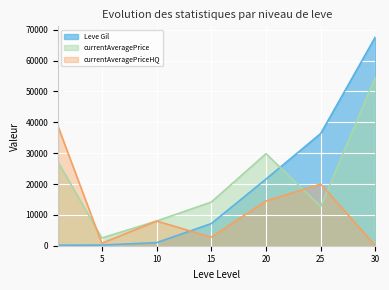

What is the maximum value for currentAveragePriceHQ?

38700.0